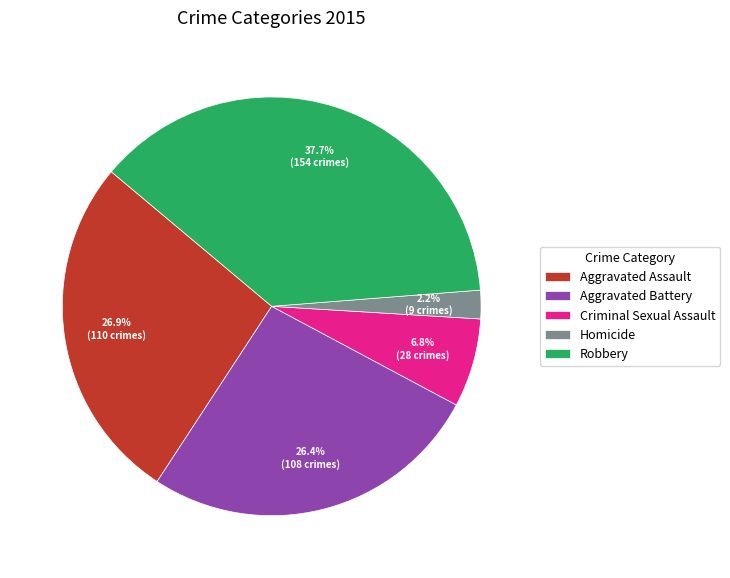

Is there a majority slice in this chart?

No